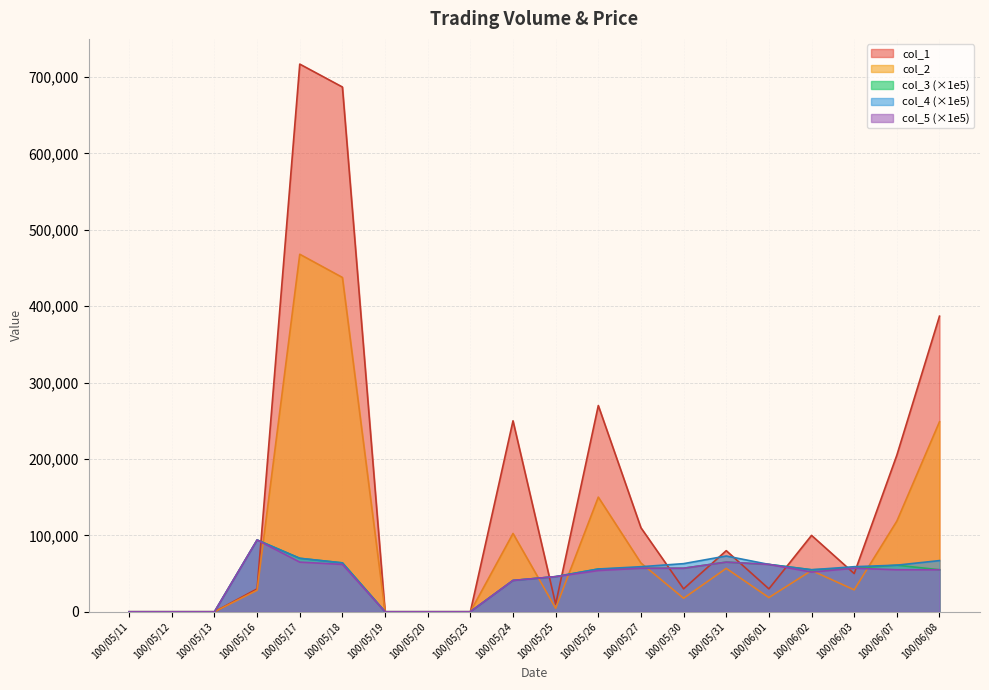

How many values in the col_3 series are below 56000?

10